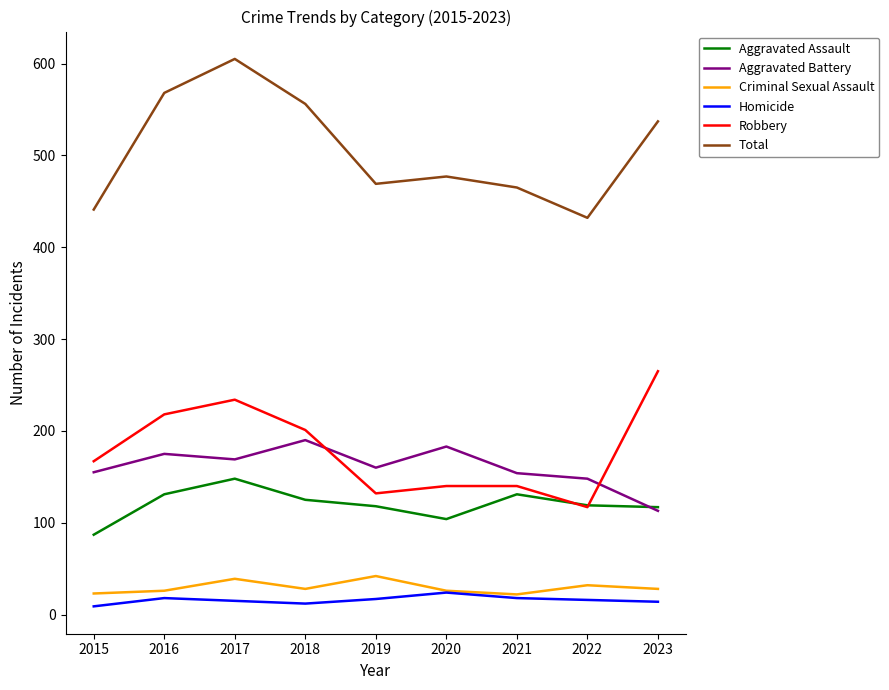

Read the Criminal Sexual Assault value at 2015, to the nearest 5.

25